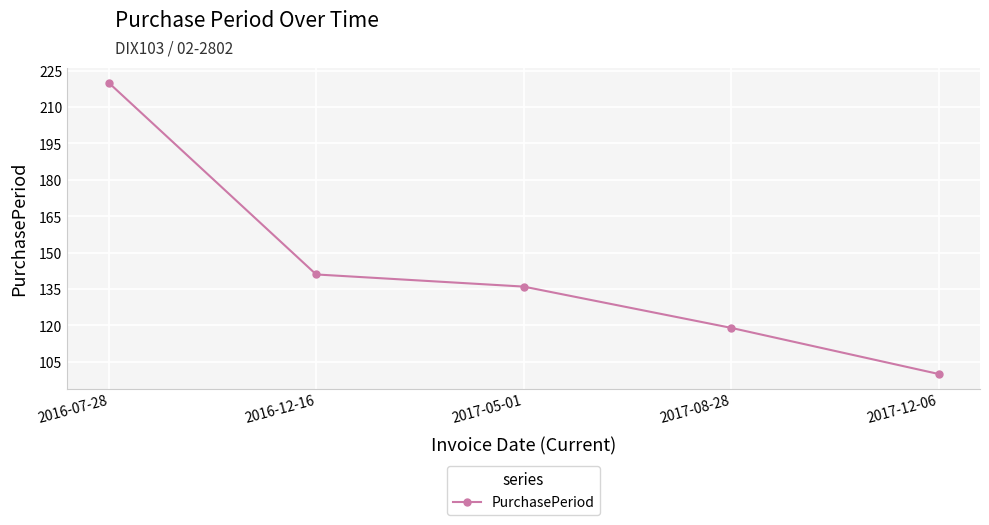

What is the label of the 4th point from the left?

2017-08-28